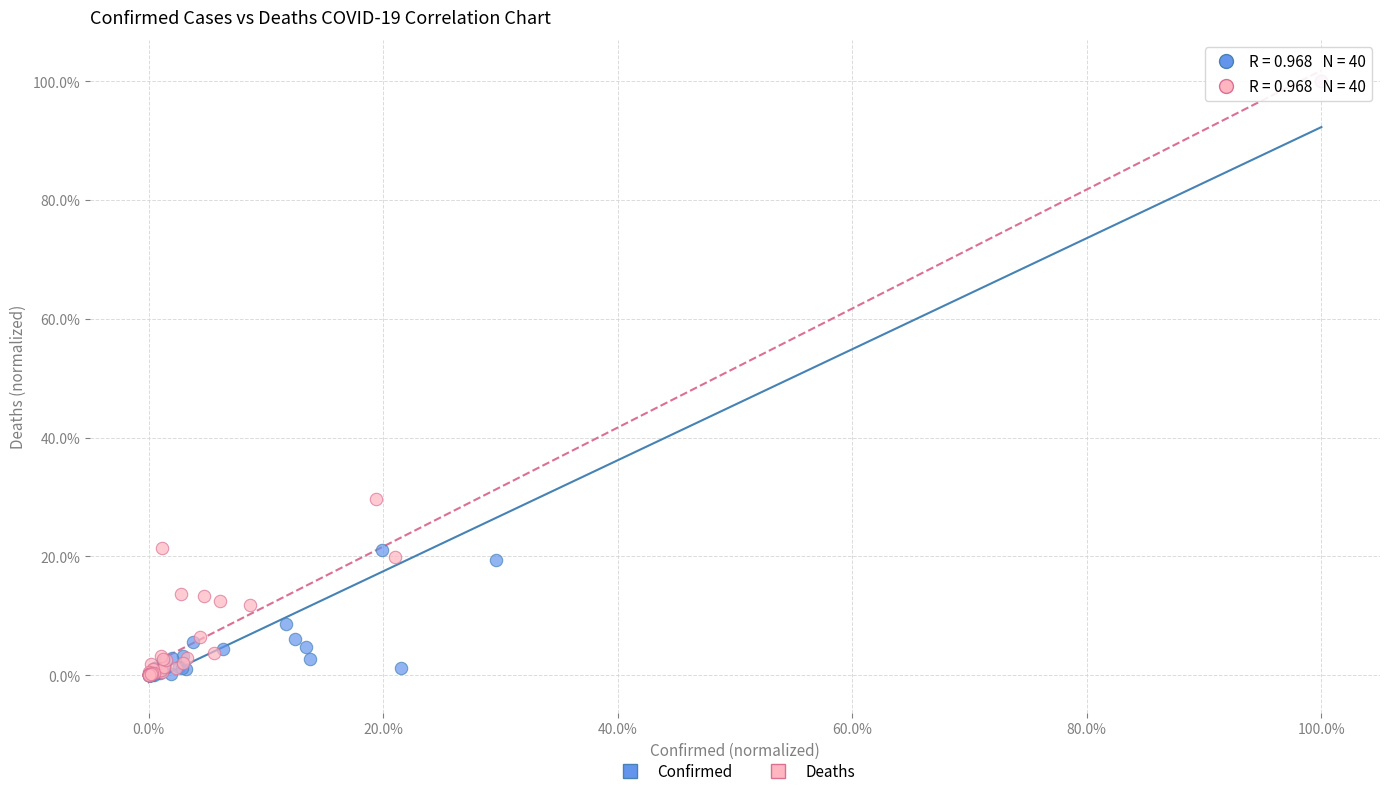

Which series has the largest Y range (max minus min)?

Confirmed